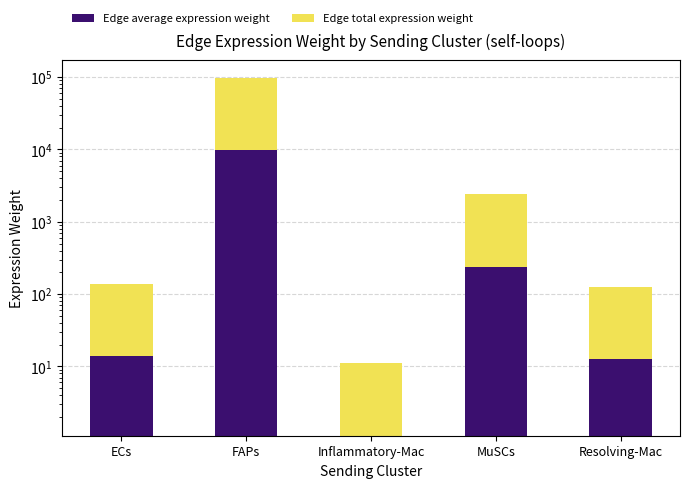

Reading left to right, list all the values displayed in this chart.

Edge average expression weight: ECs=14.0	FAPs=9712.5	Inflammatory-Mac=1.1	MuSCs=239.5	Resolving-Mac=12.5
Edge total expression weight: ECs=125.8	FAPs=87412.9	Inflammatory-Mac=9.9	MuSCs=2155.6	Resolving-Mac=112.4